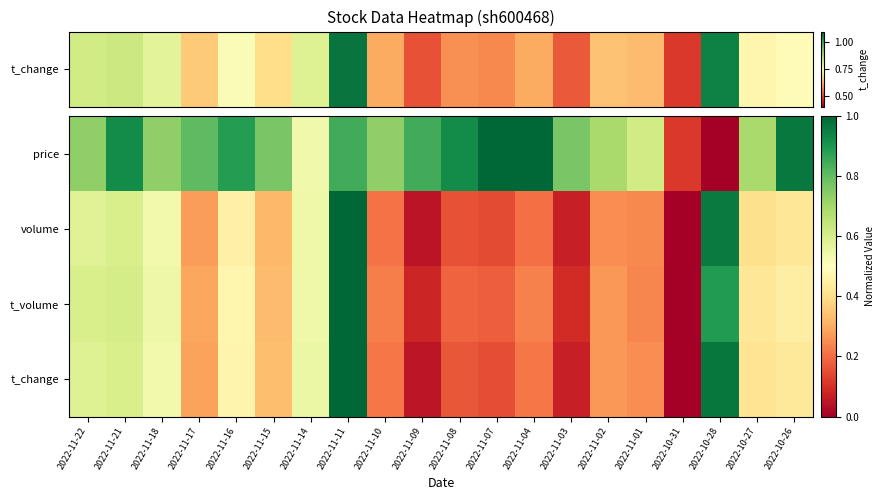

Which series has the widest spread of values?

price